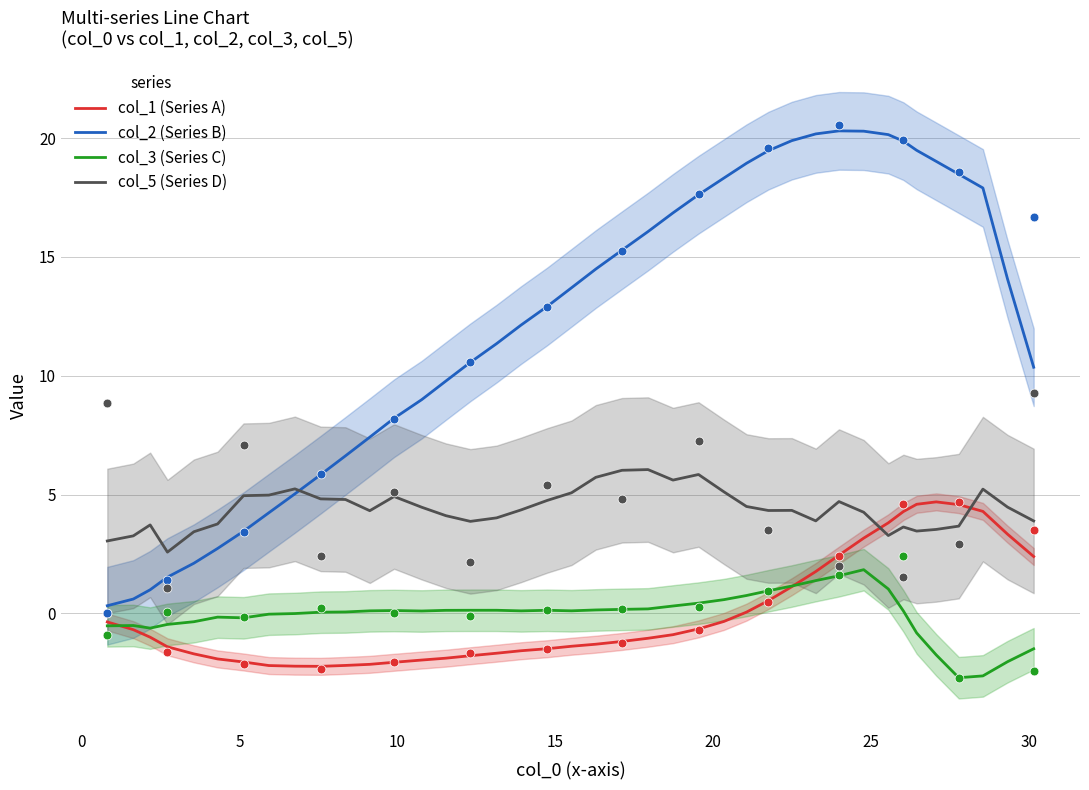

What is the maximum value for col_1 (Series A)?

4.7